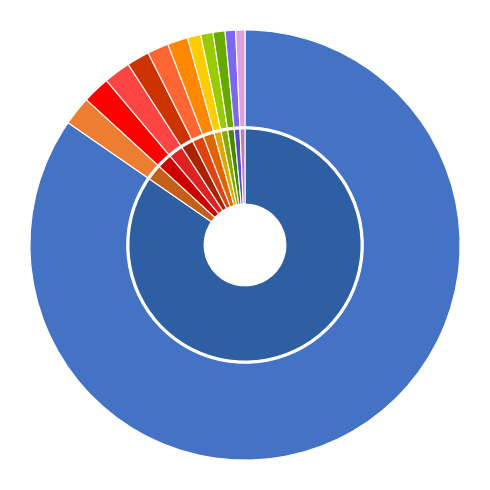

Which has a higher value, Henan or Sichuan?

Henan